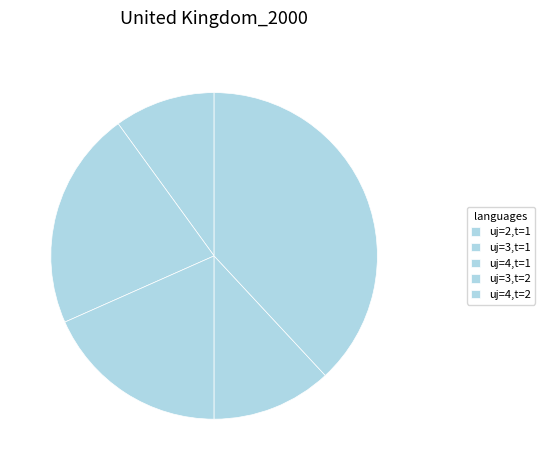

What is the change in value from uj=3,t=2 to uj=4,t=2?

+6672.8